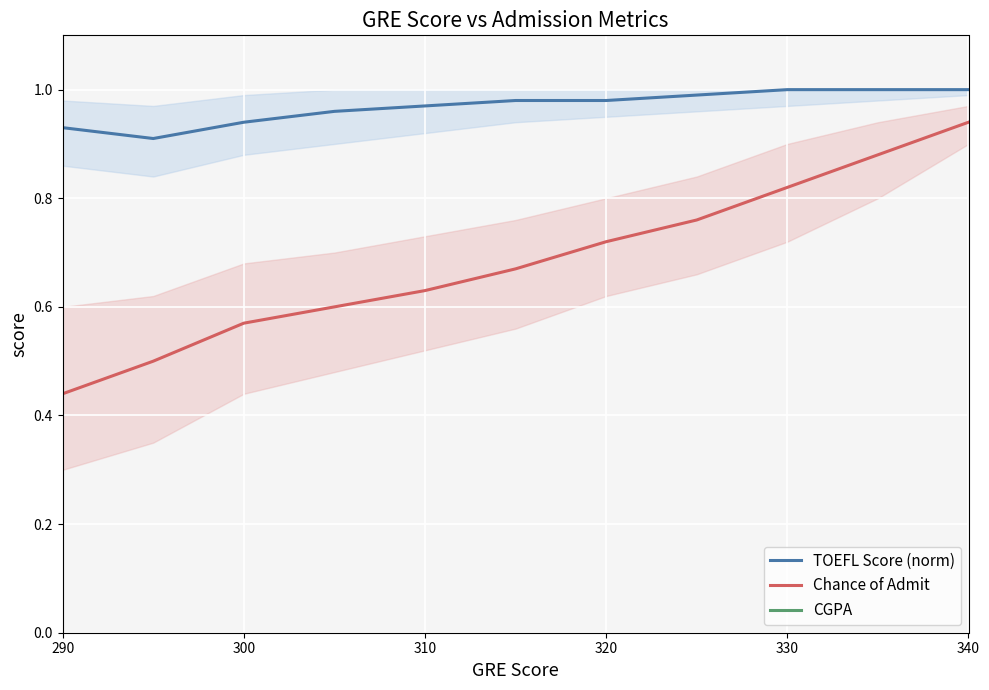

At which label does Chance of Admit reach its minimum?

290